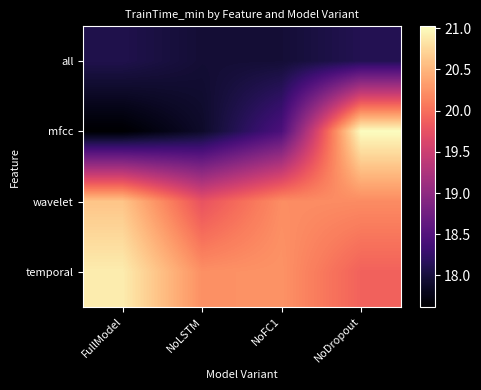

Reading left to right, extract all data points from this chart.

all: FullModel=18.1	NoLSTM=18.0	NoFC1=18.0	NoDropout=18.1
mfcc: FullModel=17.6	NoLSTM=17.9	NoFC1=18.4	NoDropout=21.0
wavelet: FullModel=20.6	NoLSTM=19.8	NoFC1=20.2	NoDropout=20.2
temporal: FullModel=20.9	NoLSTM=20.2	NoFC1=20.3	NoDropout=19.9